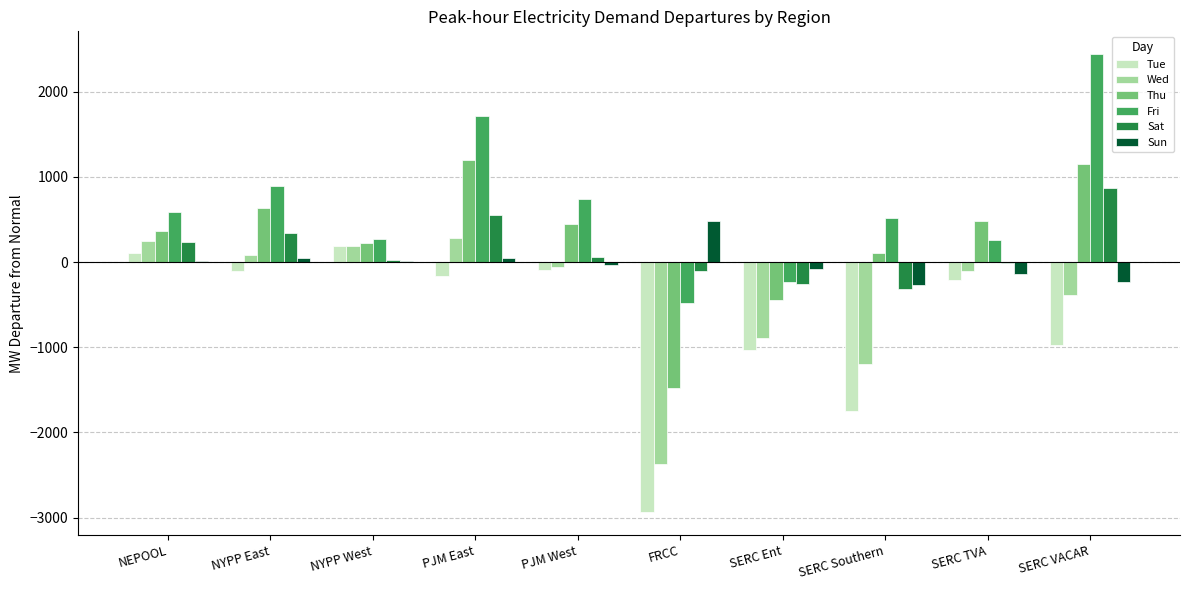

True or false: Wed has a value of -391.8 at SERC VACAR.

True